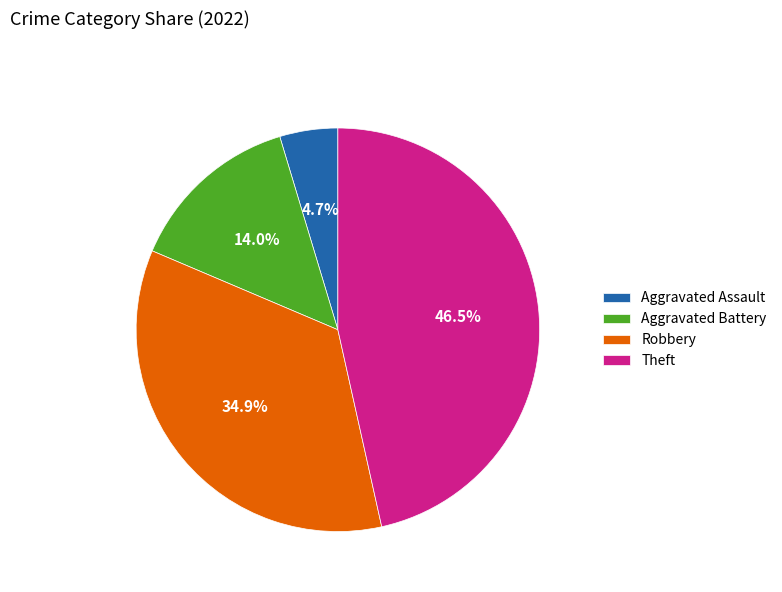

What is the ratio of the value at Robbery to the value at Aggravated Battery?

2.5